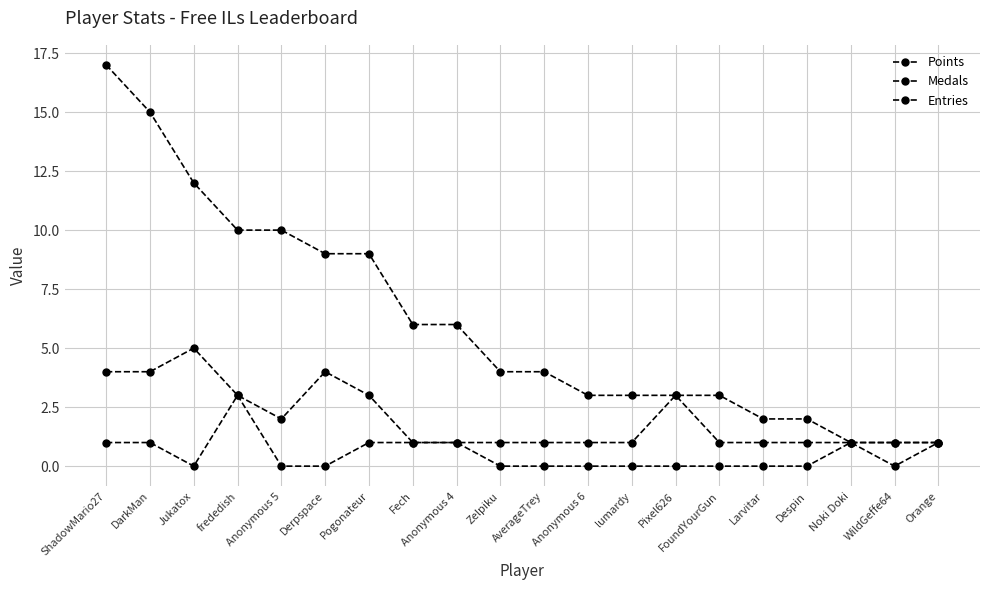

Reading left to right, transcribe all the data shown in this chart.

Points: ShadowMario27=17	DarkMan=15	Jukatox=12	frededish=10	Anonymous 5=10	Derpspace=9	Pogonateur=9	Fech=6	Anonymous 4=6	Zelpiku=4	AverageTrey=4	Anonymous 6=3	lumardy=3	Pixel626=3	FoundYourGun=3	Larvitar=2	Despin=2	Noki Doki=1	WildGeffe64=1	Orange=1
Medals: ShadowMario27=1	DarkMan=1	Jukatox=0	frededish=3	Anonymous 5=0	Derpspace=0	Pogonateur=1	Fech=1	Anonymous 4=1	Zelpiku=0	AverageTrey=0	Anonymous 6=0	lumardy=0	Pixel626=0	FoundYourGun=0	Larvitar=0	Despin=0	Noki Doki=1	WildGeffe64=0	Orange=1
Entries: ShadowMario27=4	DarkMan=4	Jukatox=5	frededish=3	Anonymous 5=2	Derpspace=4	Pogonateur=3	Fech=1	Anonymous 4=1	Zelpiku=1	AverageTrey=1	Anonymous 6=1	lumardy=1	Pixel626=3	FoundYourGun=1	Larvitar=1	Despin=1	Noki Doki=1	WildGeffe64=1	Orange=1